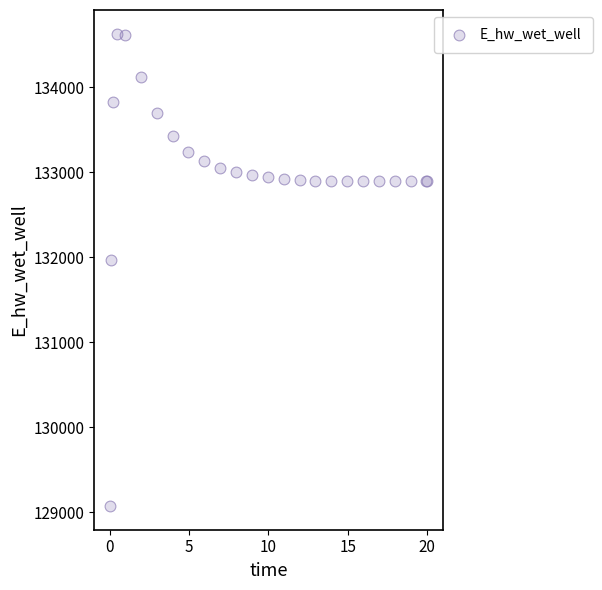

What Y value in the scatter plot is closest to 131849?

131970.3